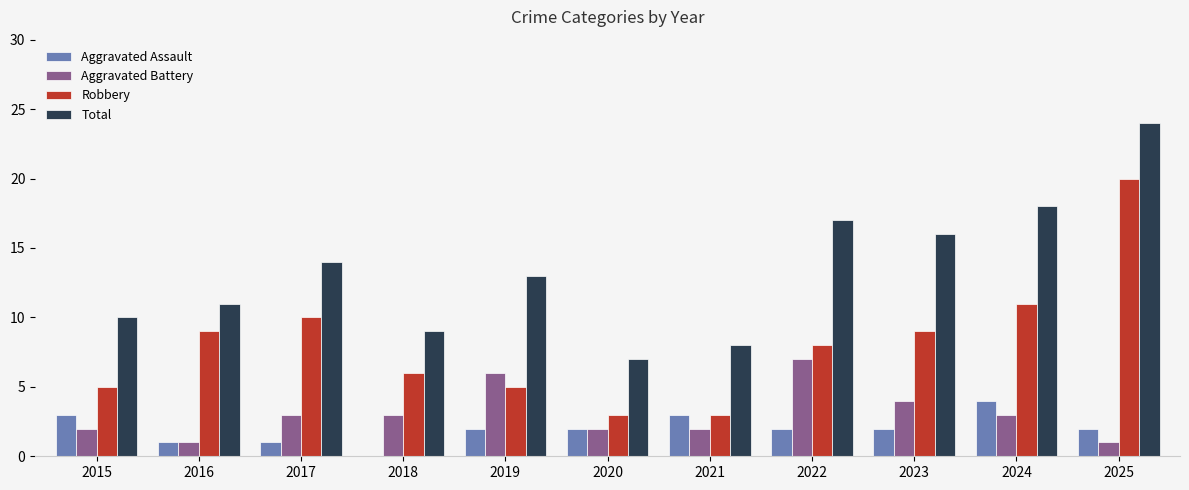

The Total series shows 4 at 2020. True or false?

False